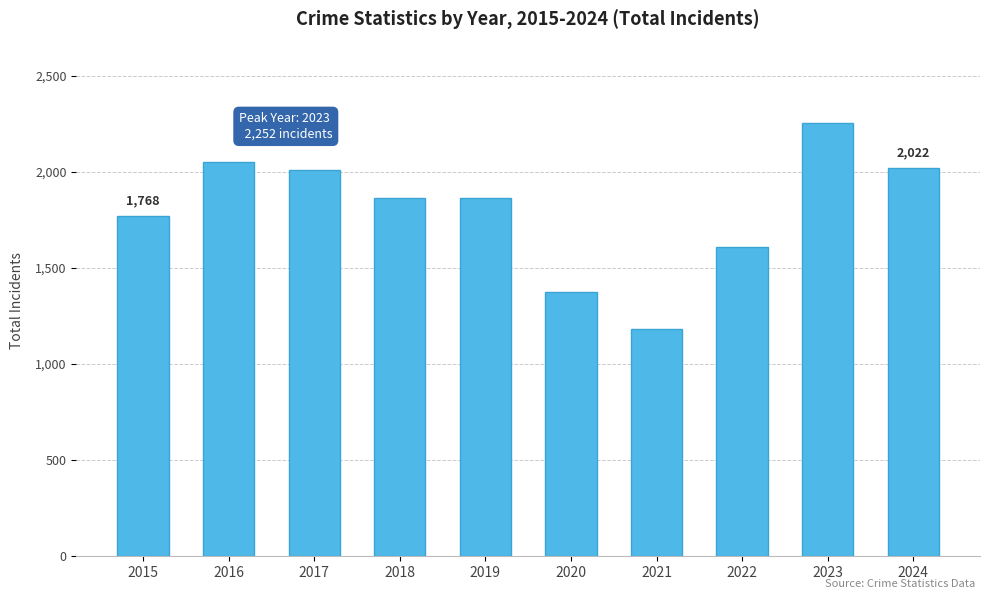

What is the average value?

1800